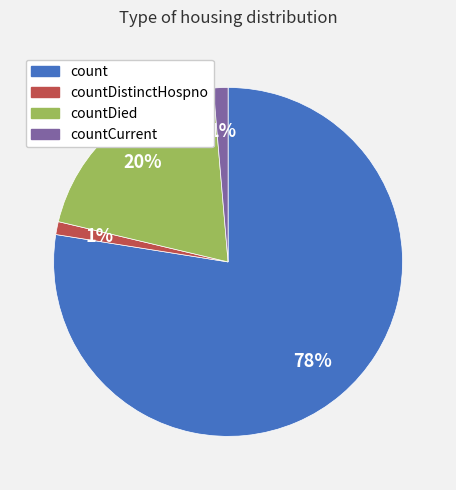

To the nearest percent, what is the difference between the countDied and countCurrent slice percentages?

19%